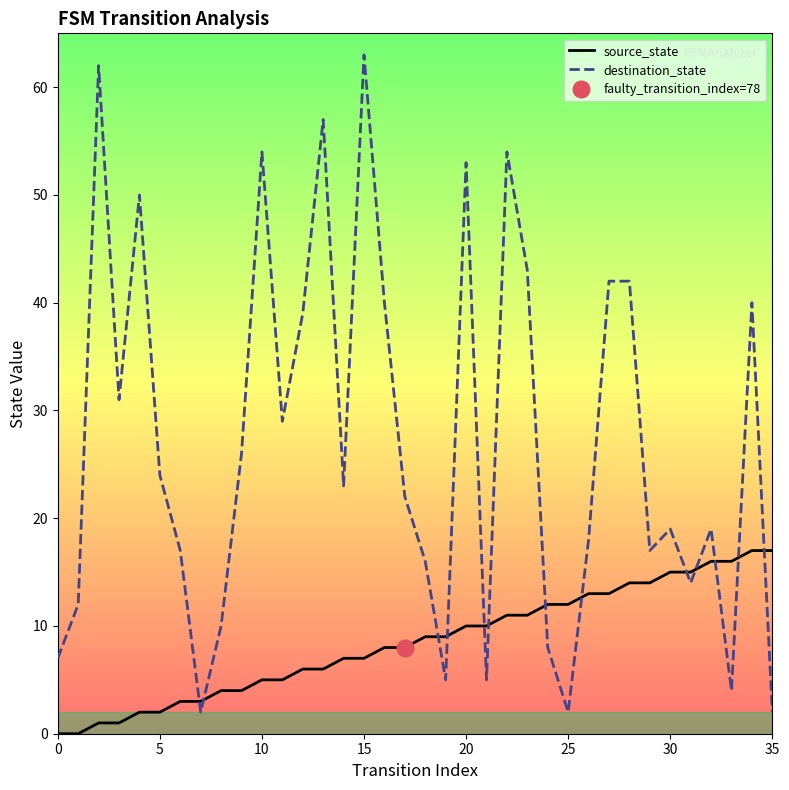

True or false: destination_state and source_state intersect in this chart.

True